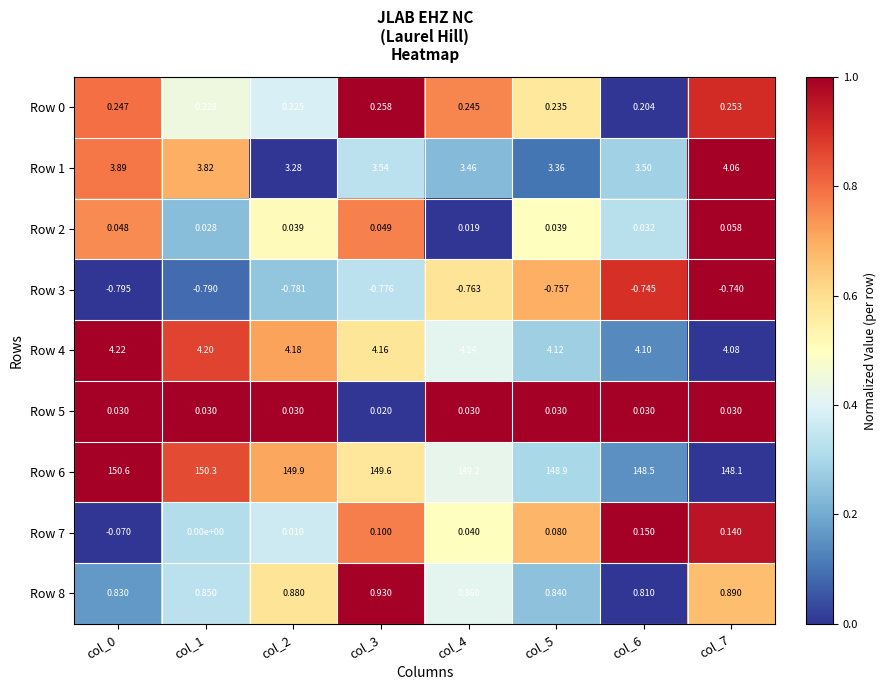

Is the value of Row 2 at col_2 greater than the value of Row 6 at col_0?

No